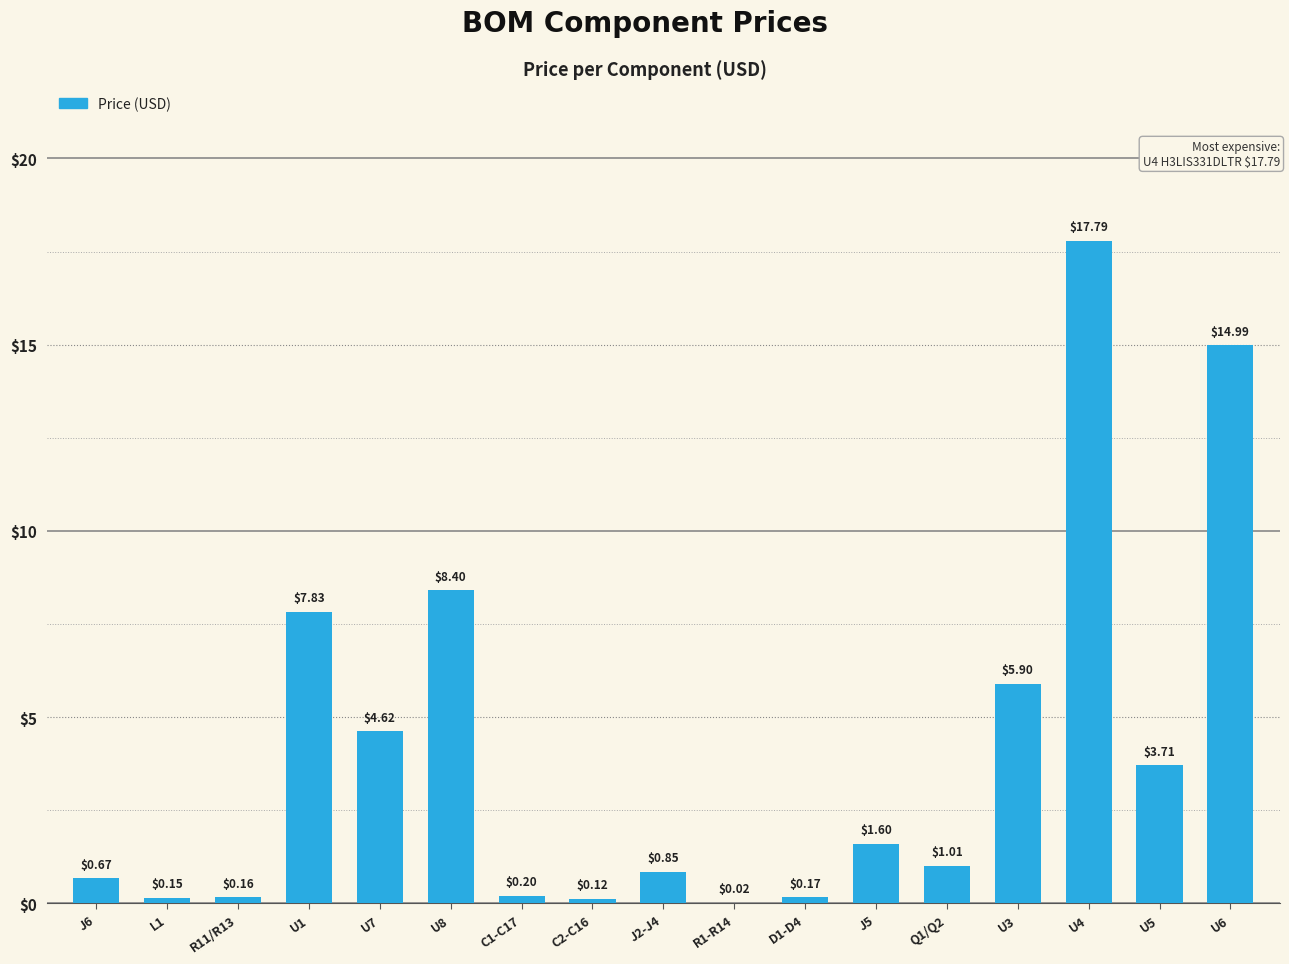

What is the change in value from U1 to U3?

-1.9